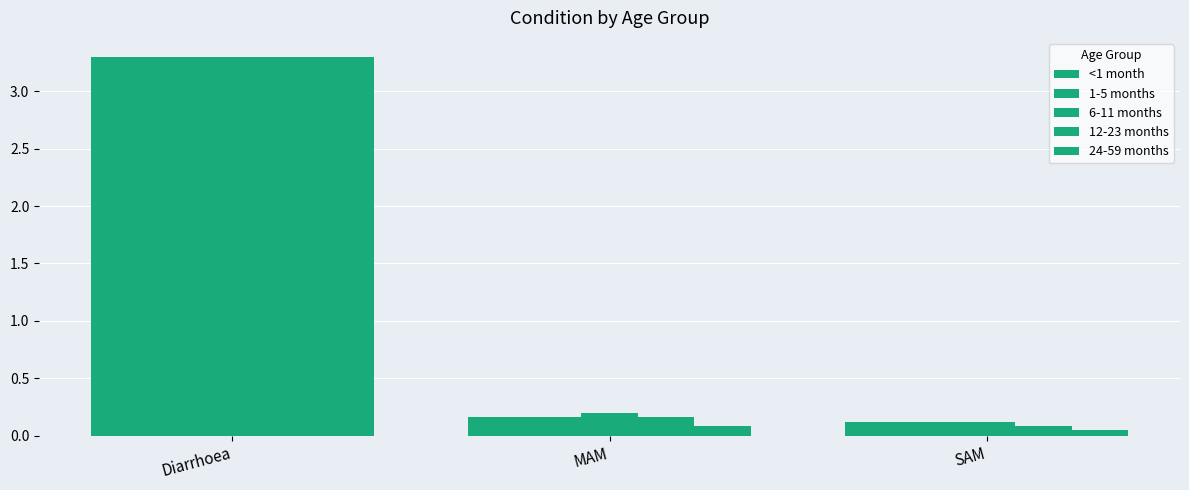

Count the number of categories in the chart.

3